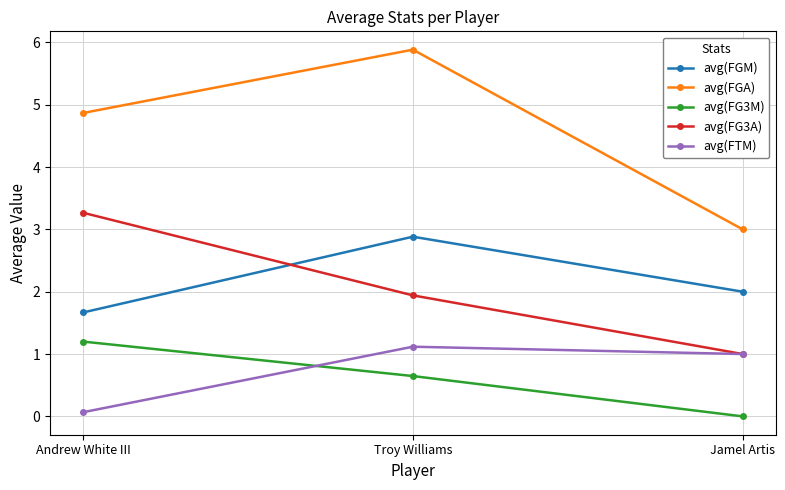

What is the spread (max minus min) of values at Jamel Artis?

3.0